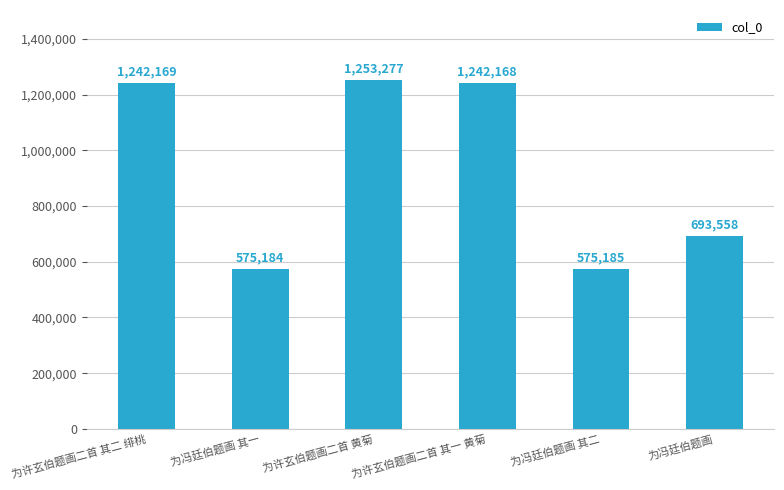

How many bars are there in total?

6